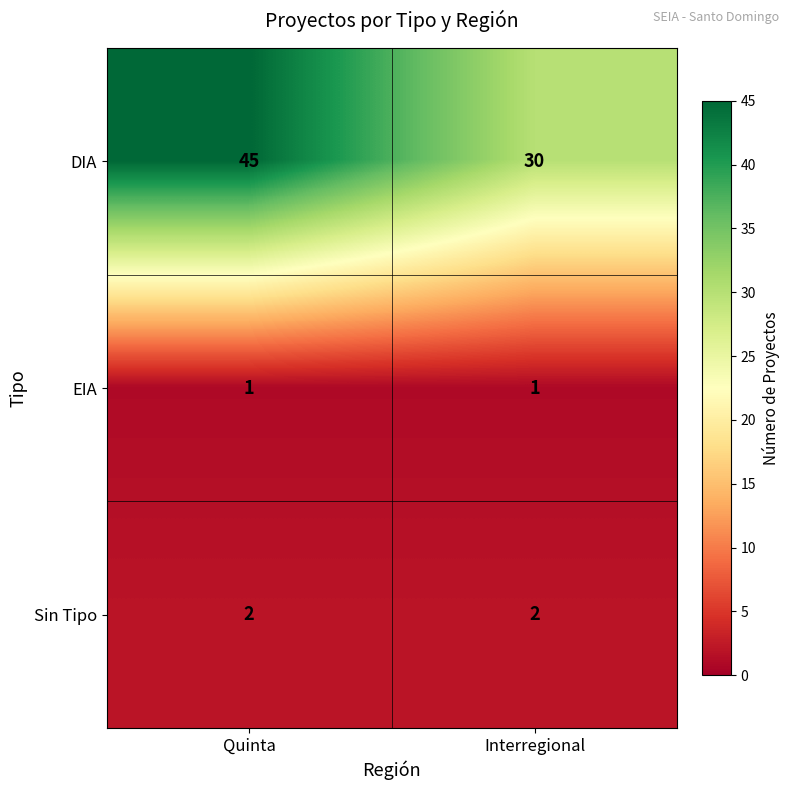

Rank the series by their maximum value, from highest to lowest.

DIA, Sin Tipo, EIA